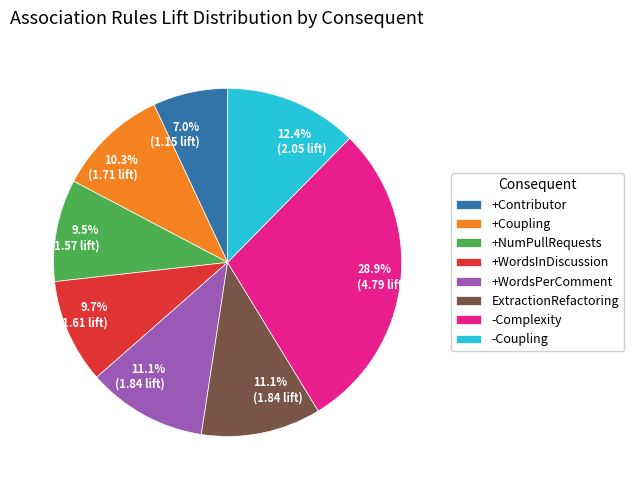

To the nearest percent, what percentage of the pie is +Contributor?

7%